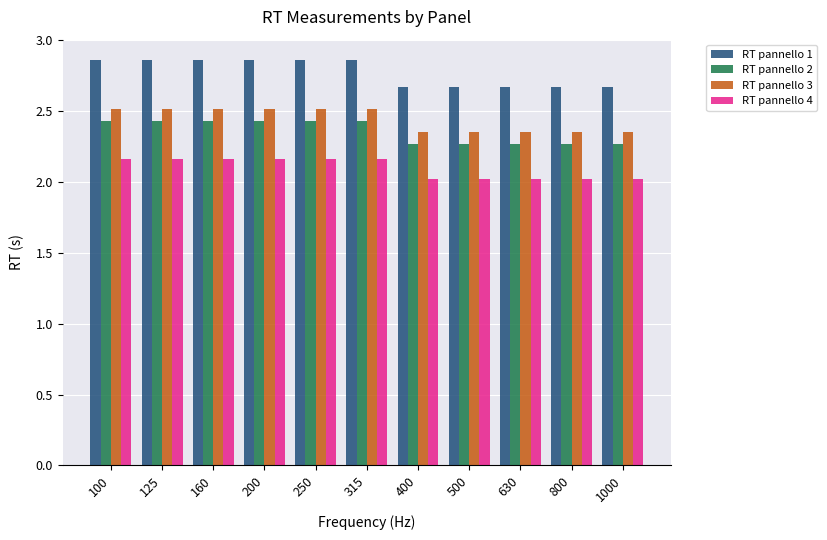

How many bars are there in each group?

4